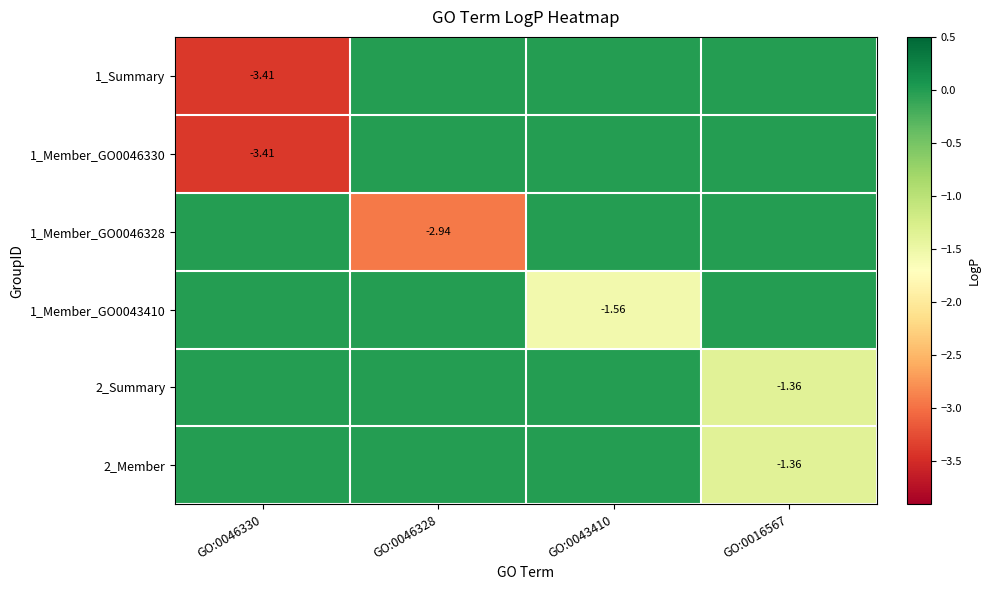

What is the sum of all 1_Member_GO0046330 values?

-3.4